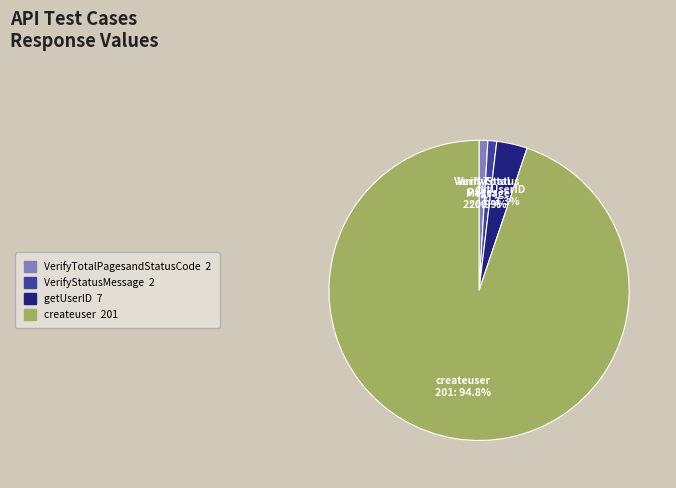

Do VerifyTotalPagesandStatusCode and createuser together represent more than half of the pie?

Yes